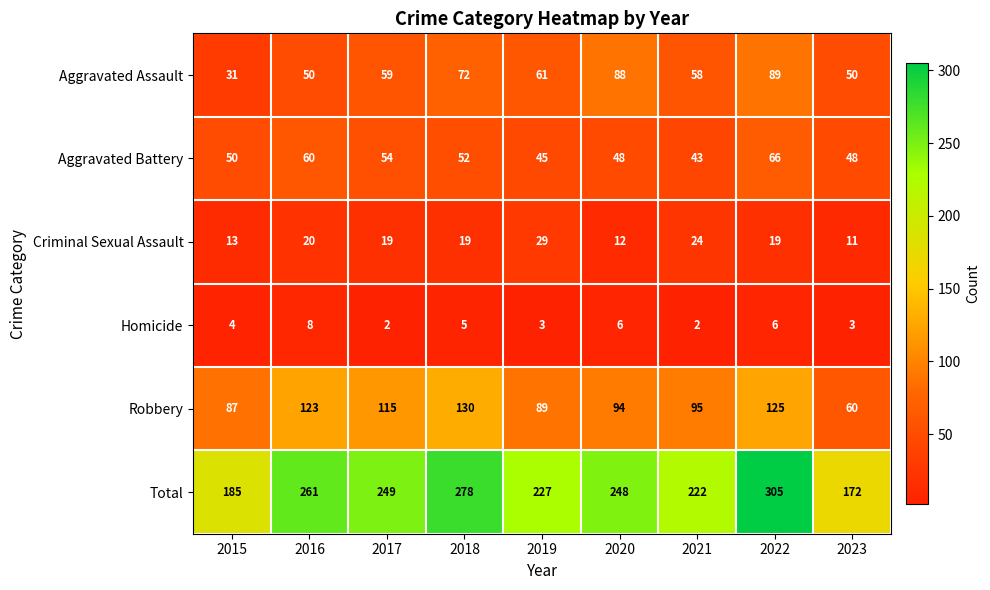

What is the total value across all series at 2021?

444